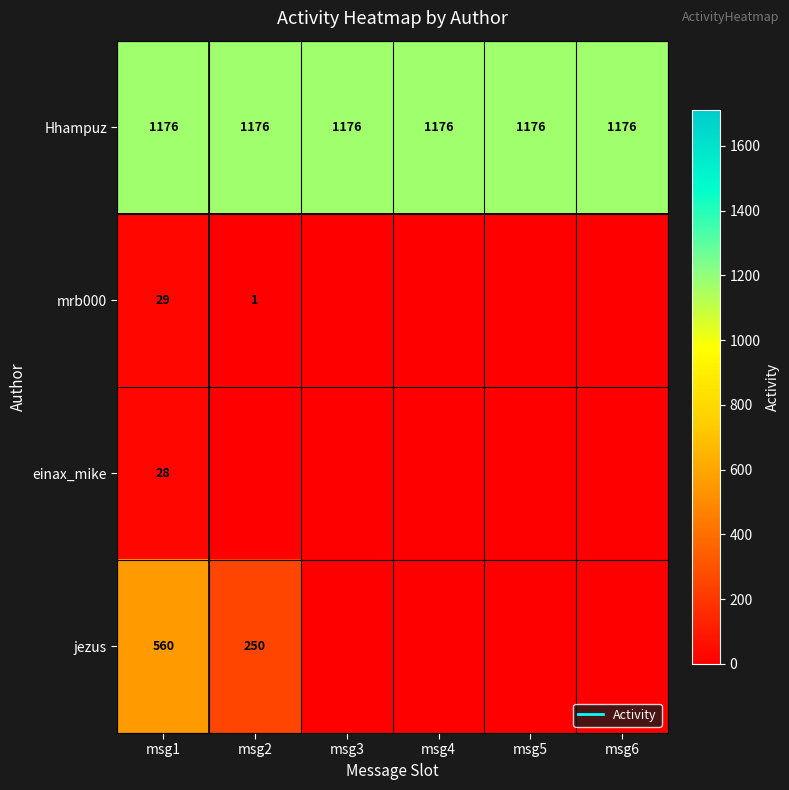

True or false: jezus has a value of 112 at msg2.

False